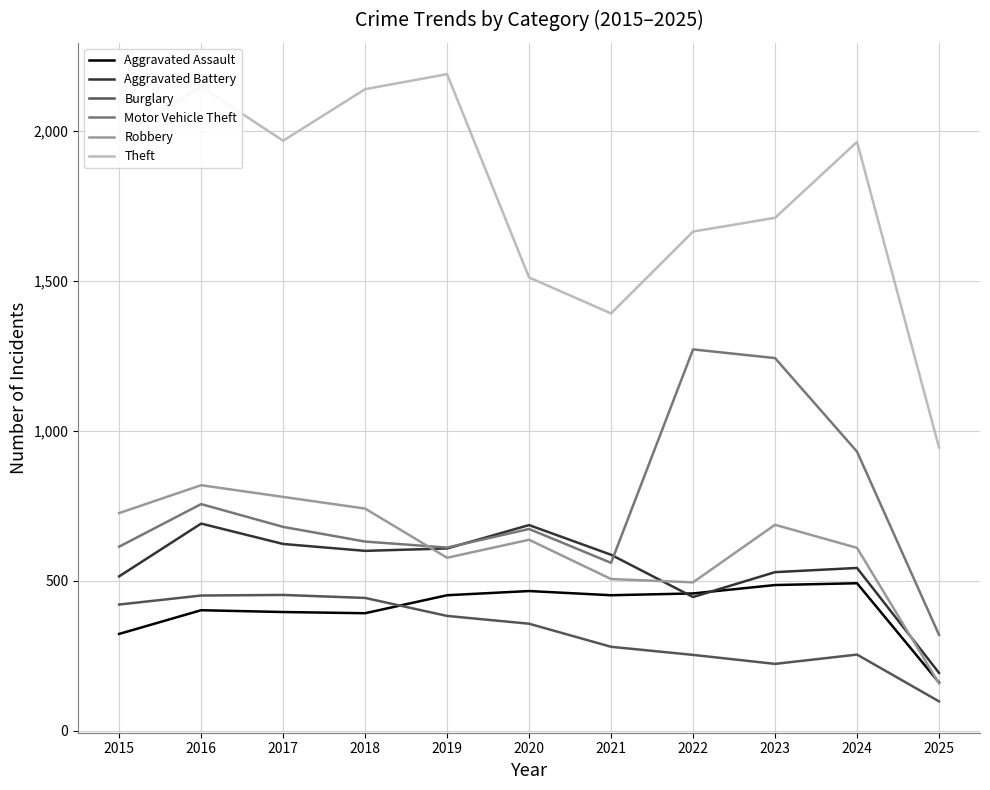

True or false: Theft and Robbery intersect in this chart.

False